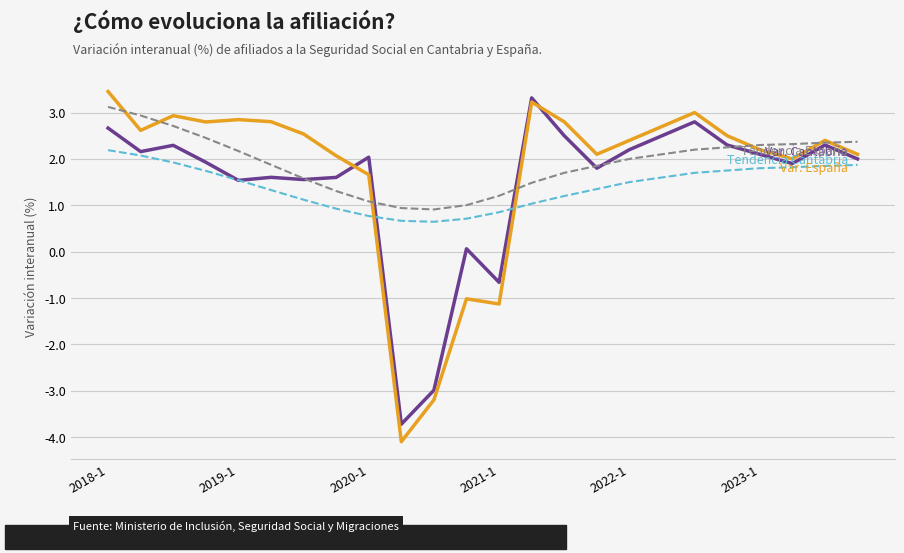

What is the maximum value shown in the chart?

3.5